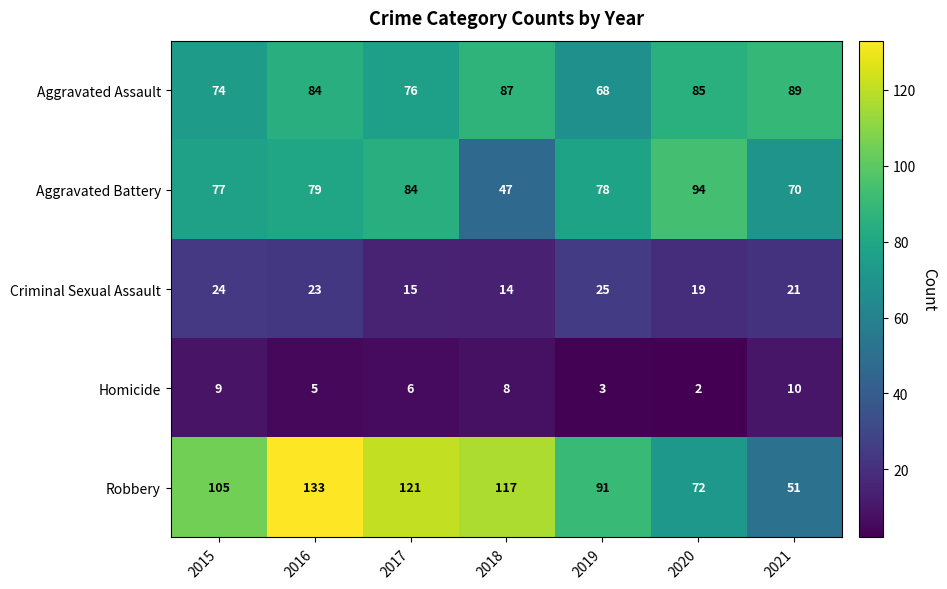

The value of Homicide at 2016 is 9. True or false?

False